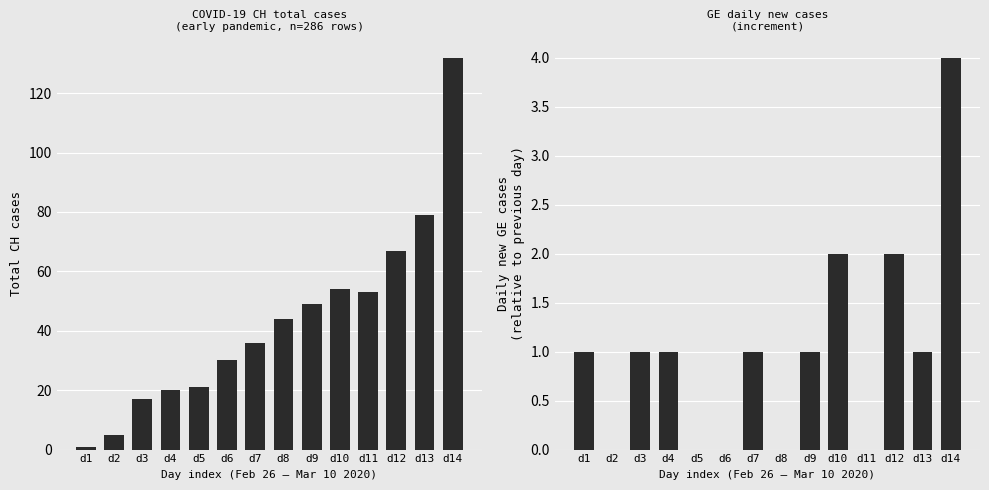

True or false: CH has a value of 32 at d5.

False